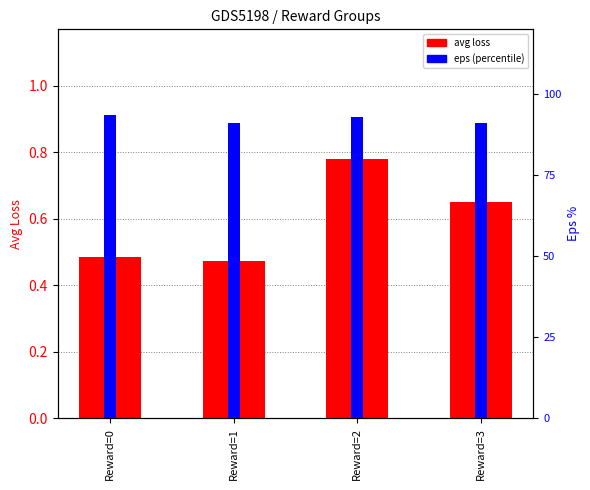

True or false: avg loss has a value of 0.5 at Reward=1.

True